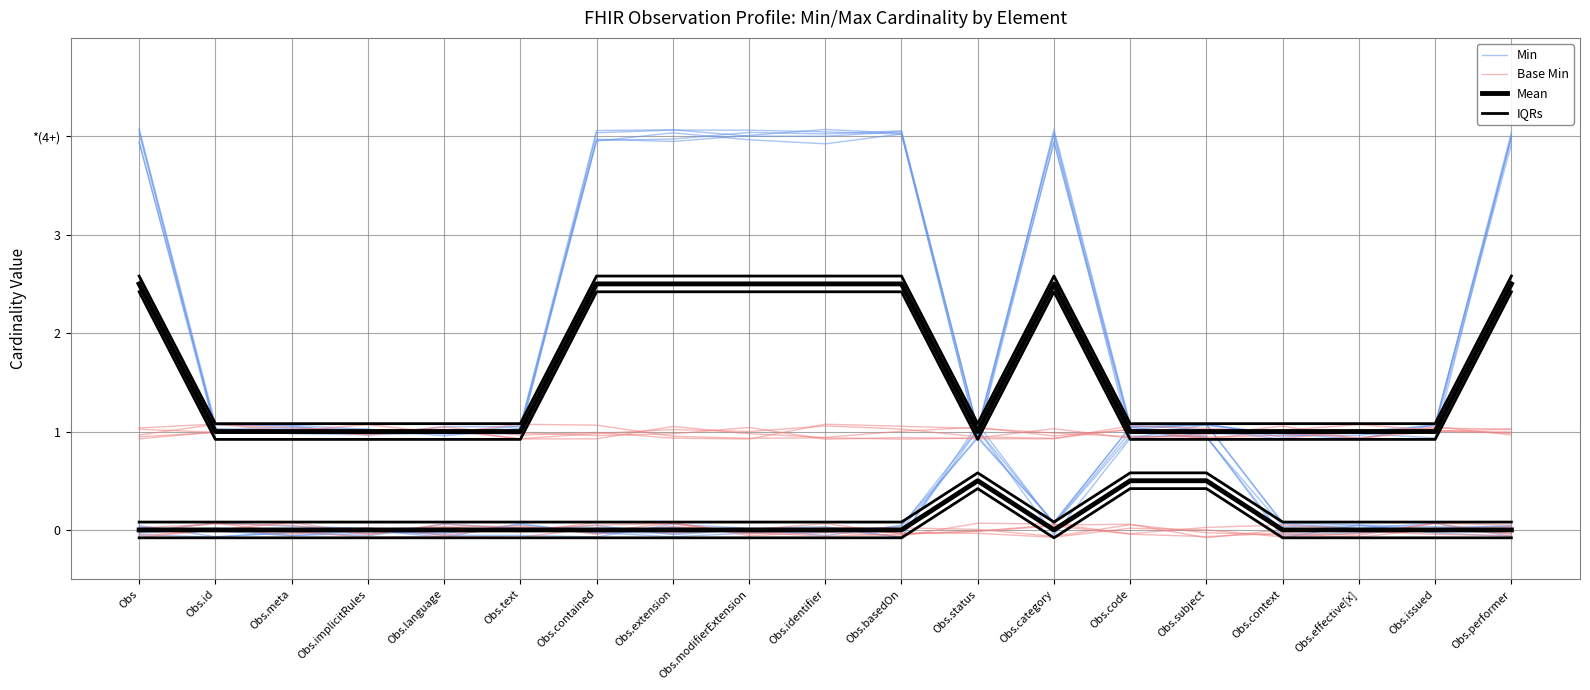

Is the value of IQRs at Obs.subject greater than the value of Base Min at Obs.code?

Yes